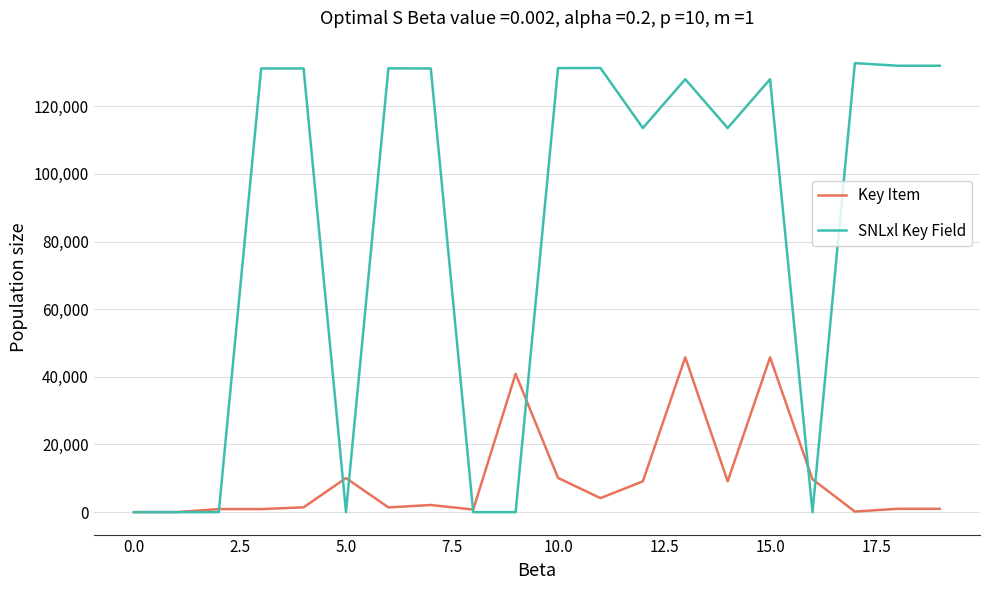

Rank the series by their maximum value, from highest to lowest.

SNLxl Key Field, Key Item